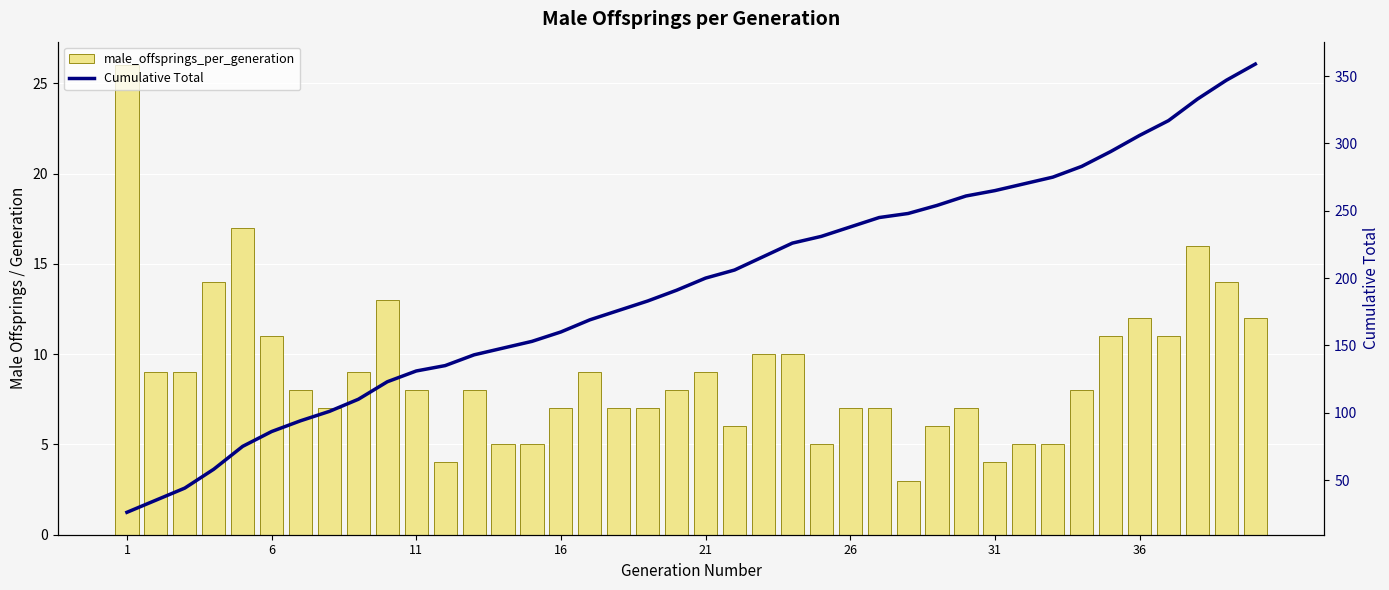

At how many categories does at least one series exceed 141?

28